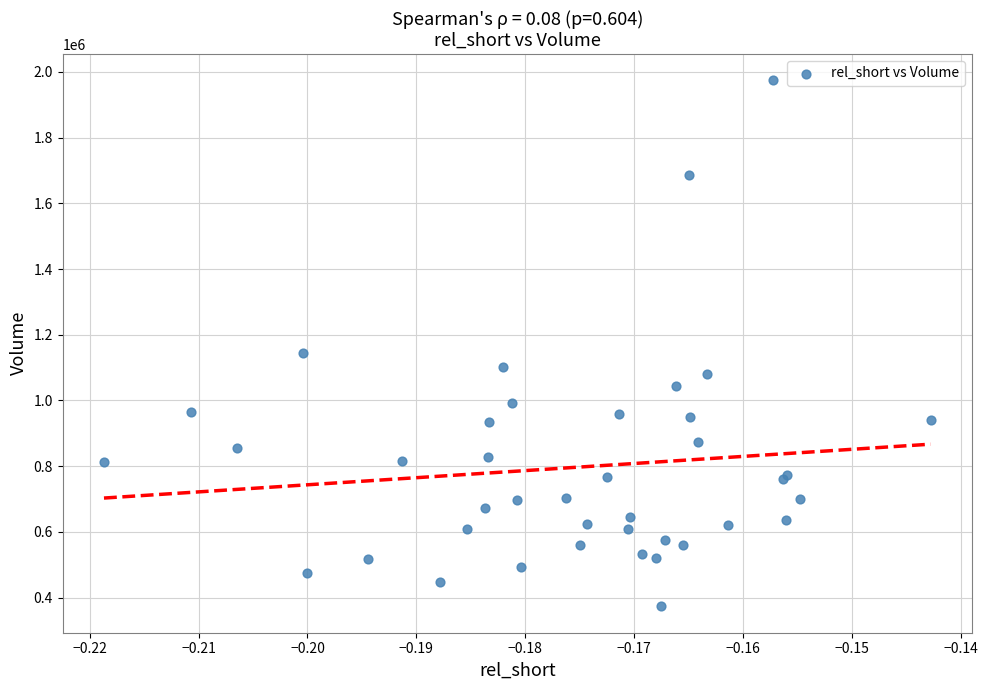

What Y value in the scatter plot is closest to 1174050?

1145000